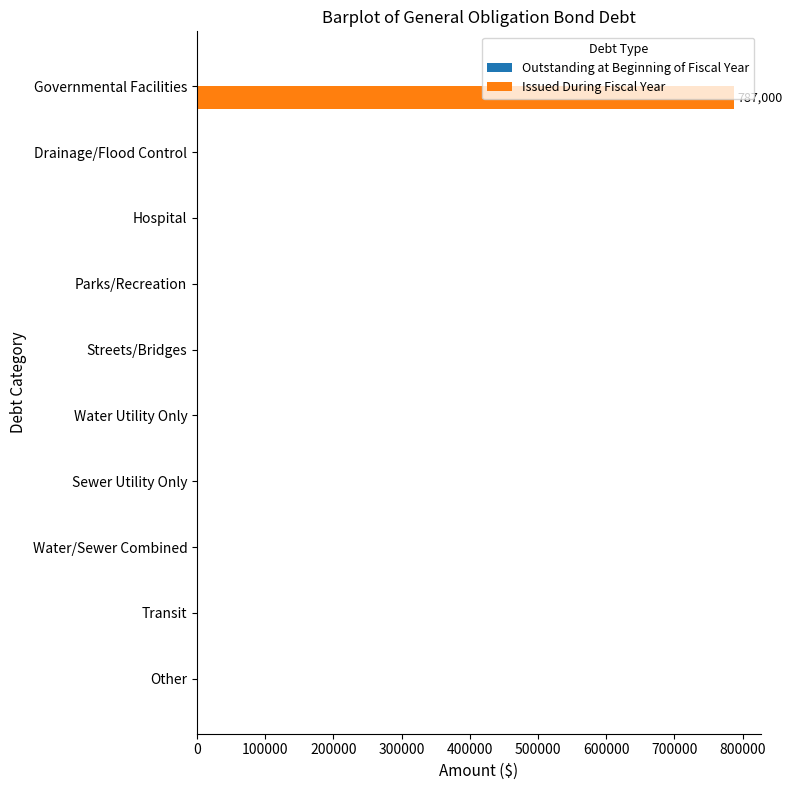

How many distinct data groups are displayed?

1